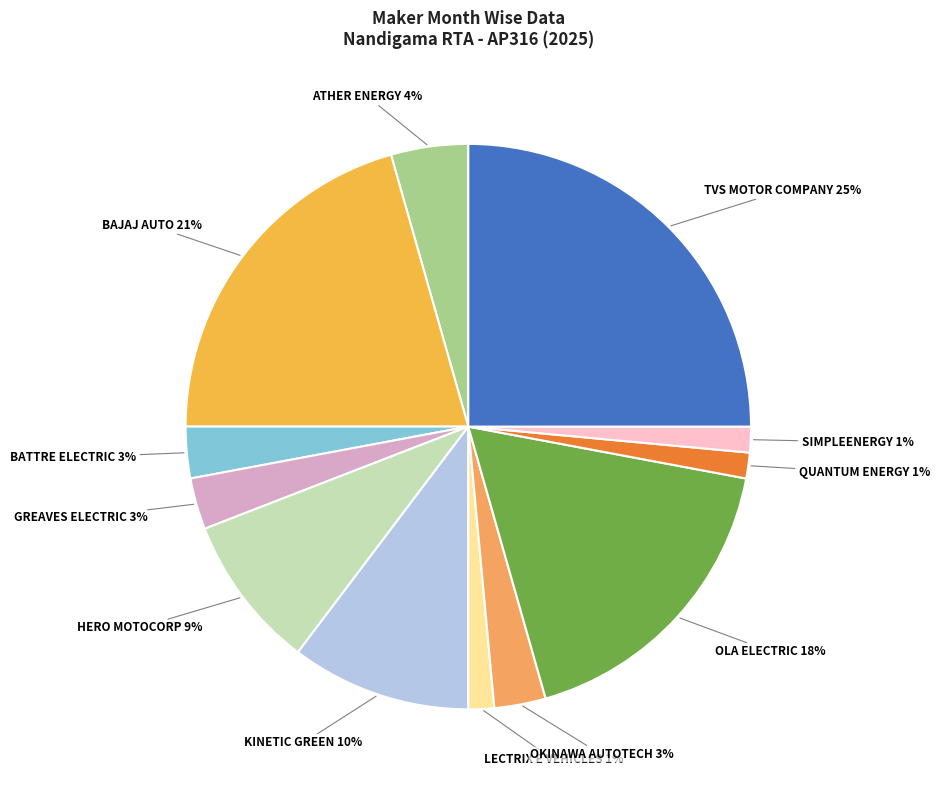

How many segments does this pie chart have?

12